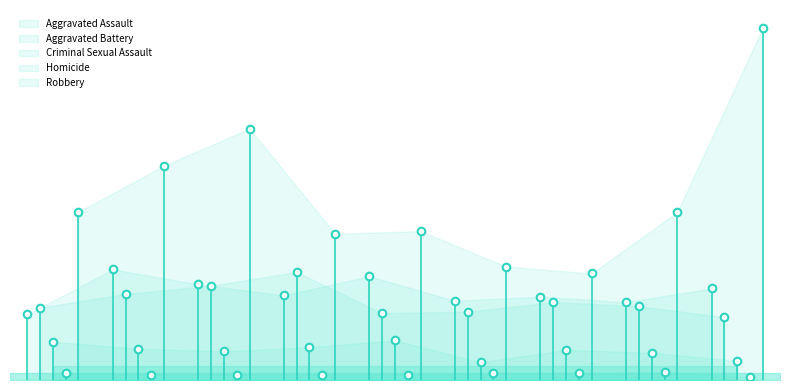

At how many categories does at least one series exceed 162?

2